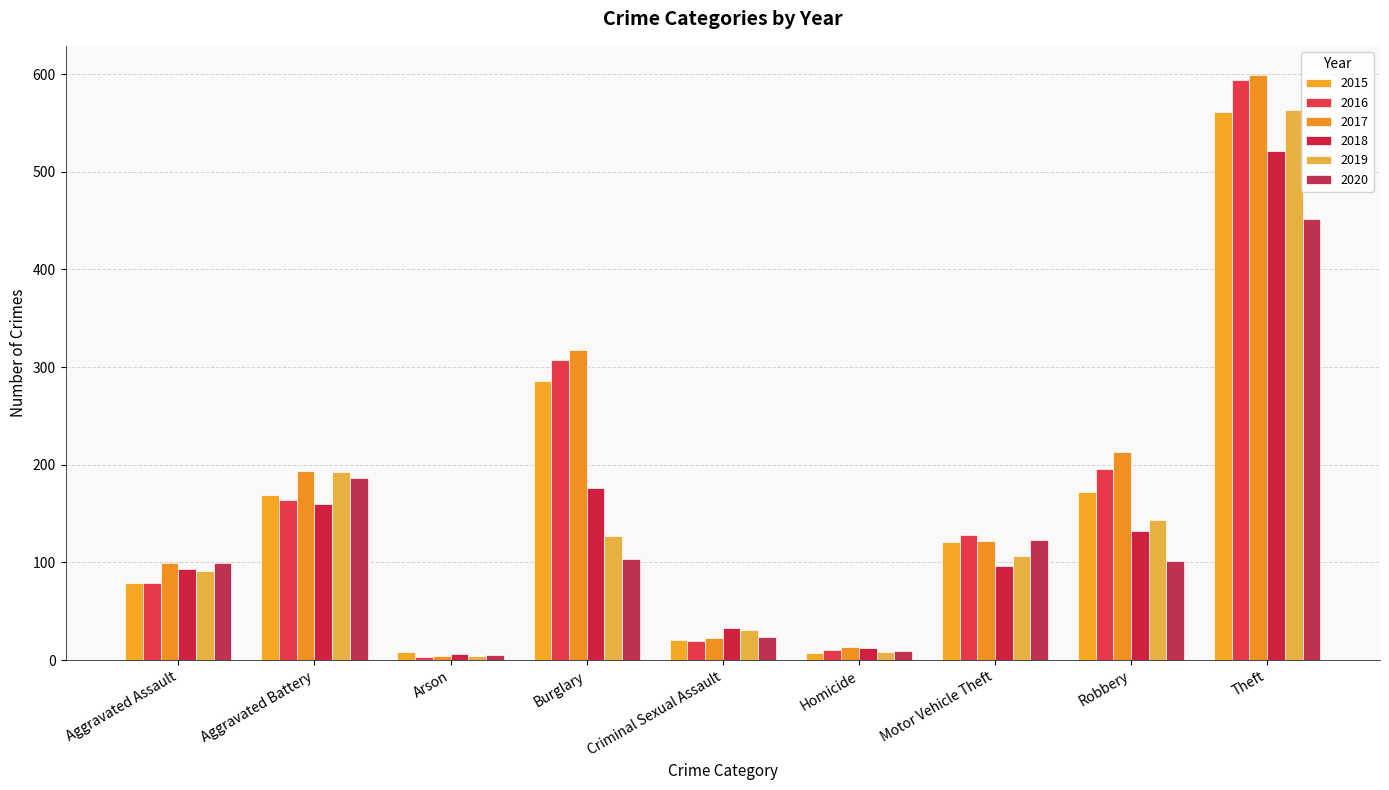

What is the sum of all 2016 values?

1501